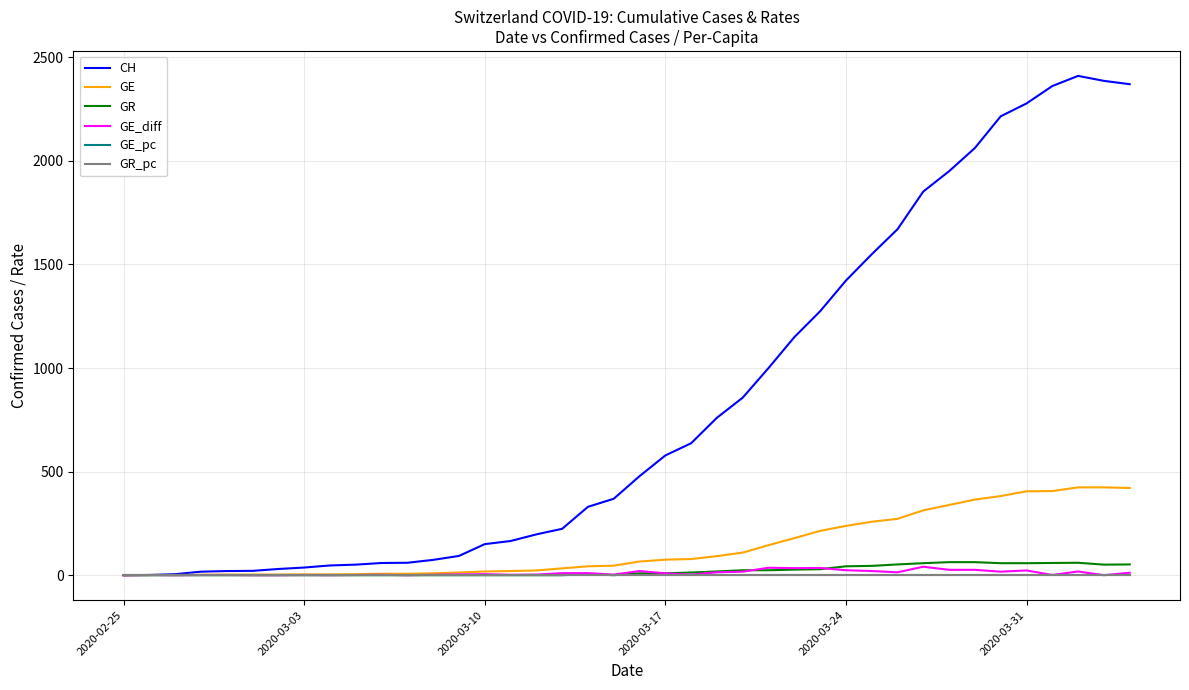

Which series has the largest total across all categories?

CH